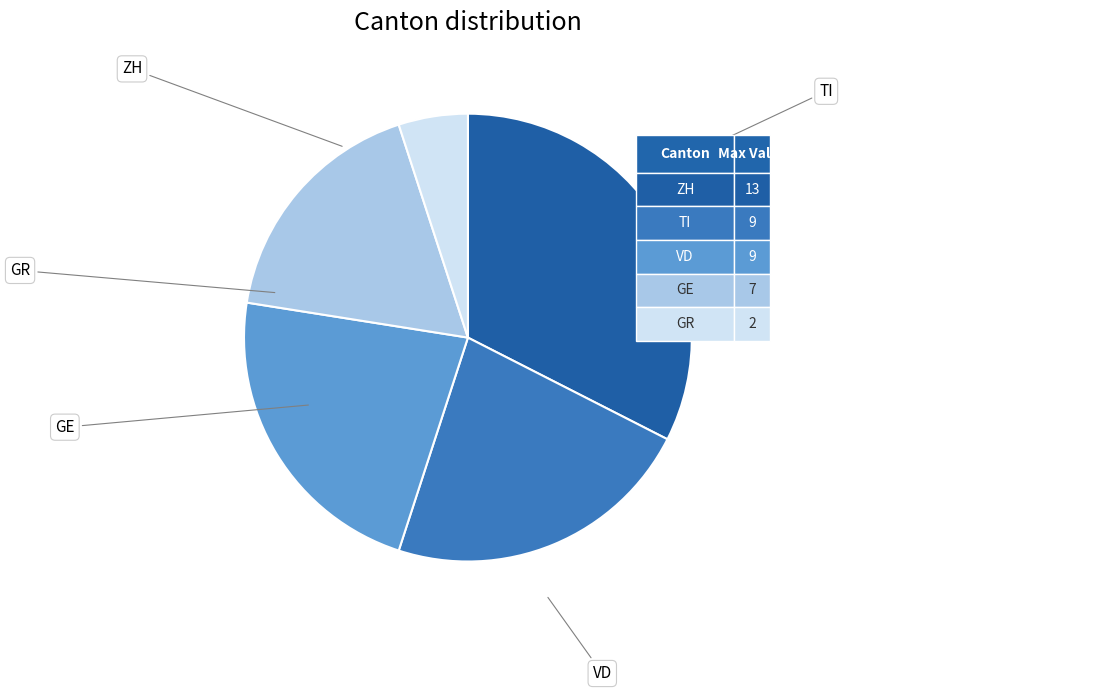

To the nearest percent, what is the average slice percentage?

20%